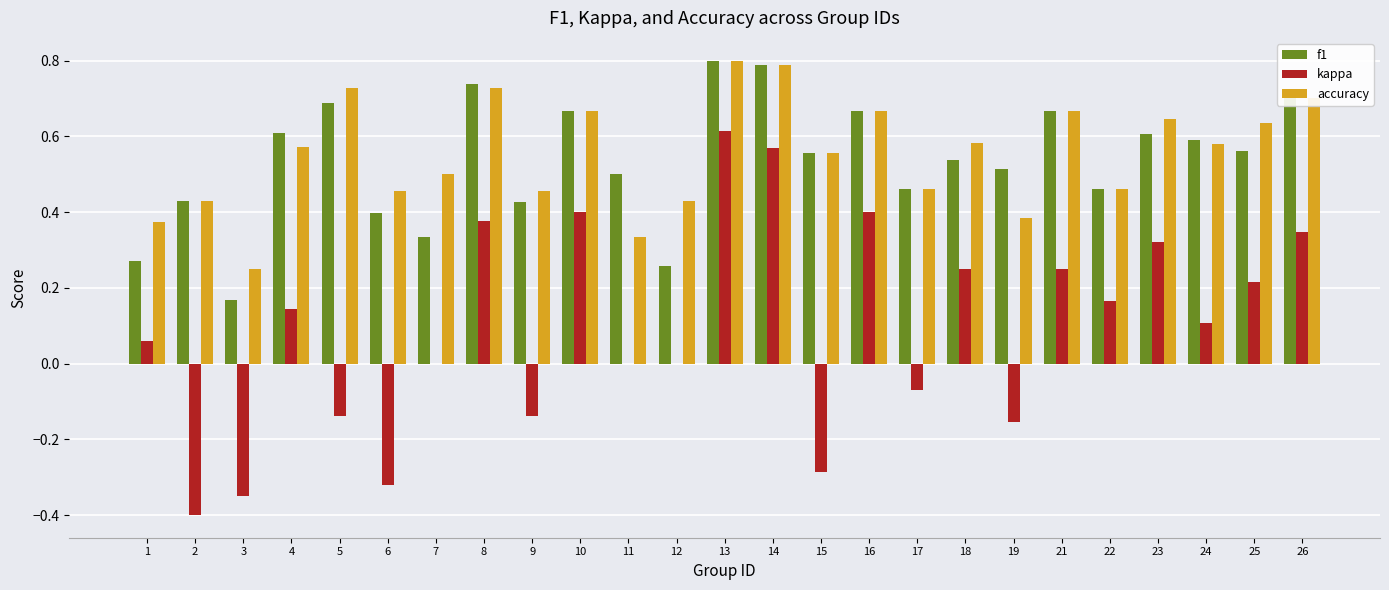

The f1 series shows 0.8 at 14. True or false?

True